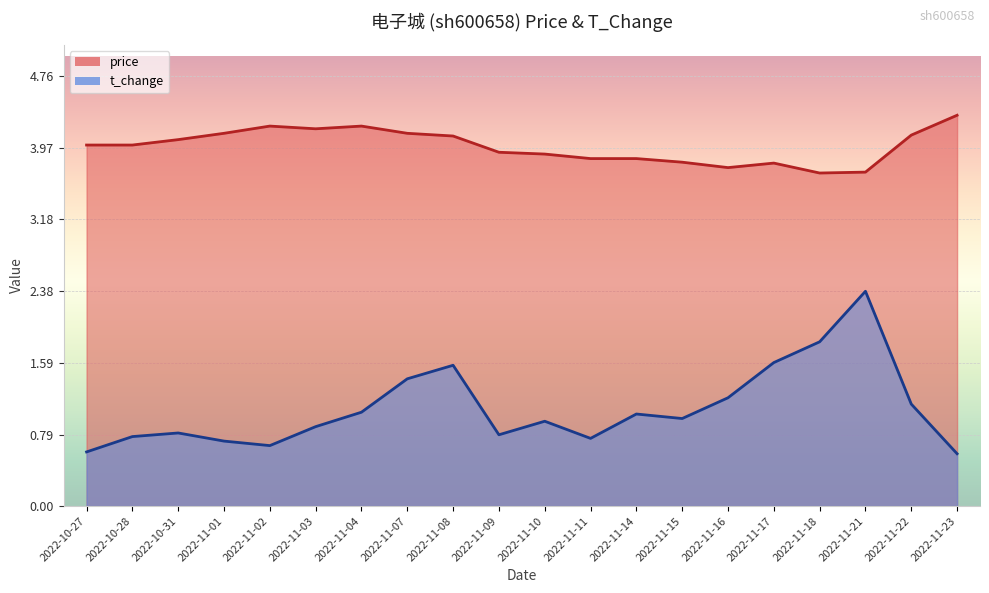

What is the total value across all series at 2022-11-07?

5.5